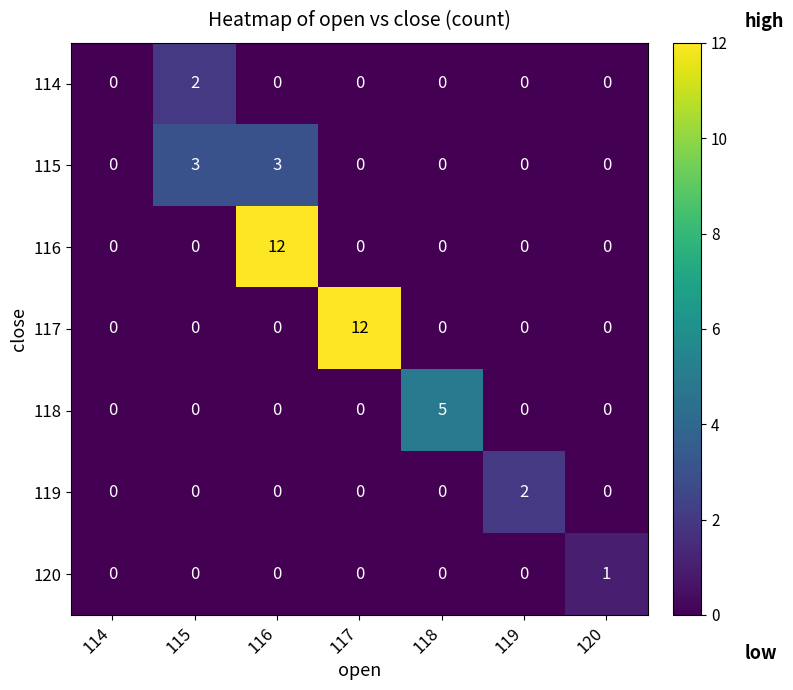

Is it true that 118 equals 0 at 119?

True